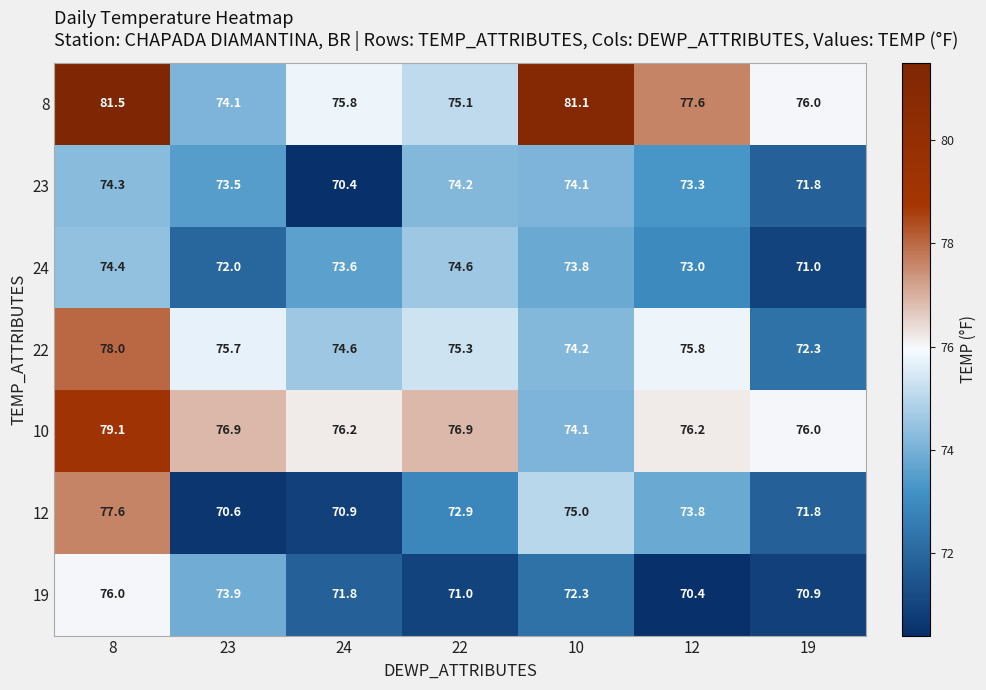

At which label is 19 closest to 73?

10